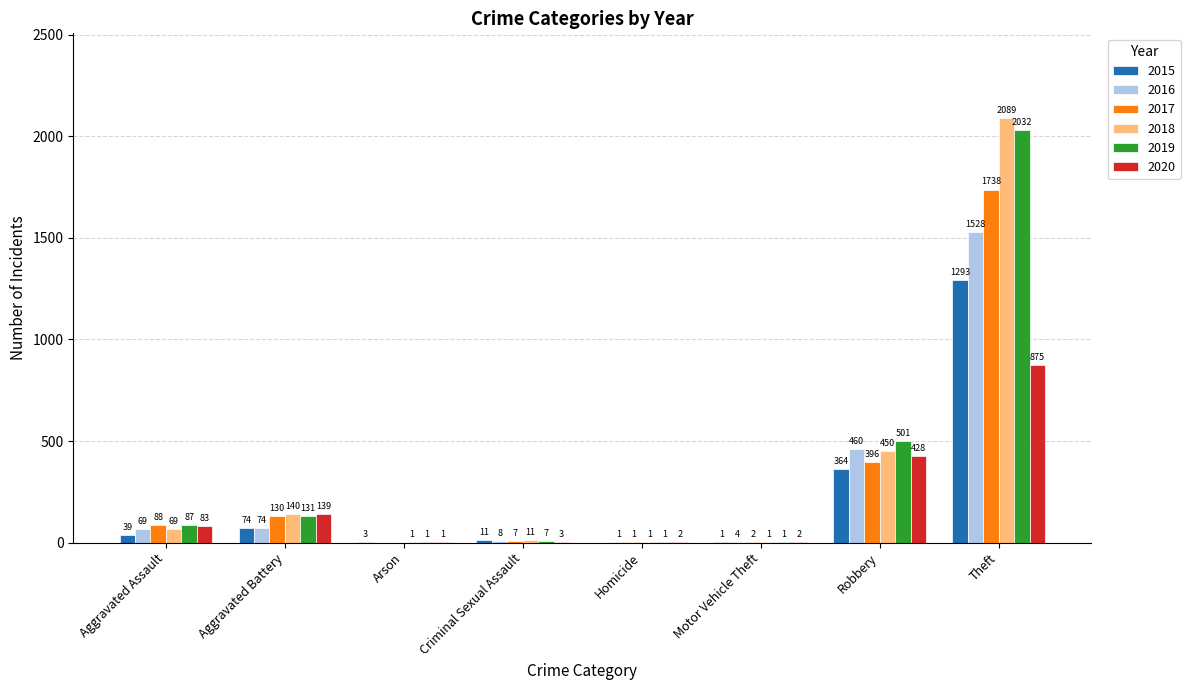

What is the average value of the 2019 series?

345